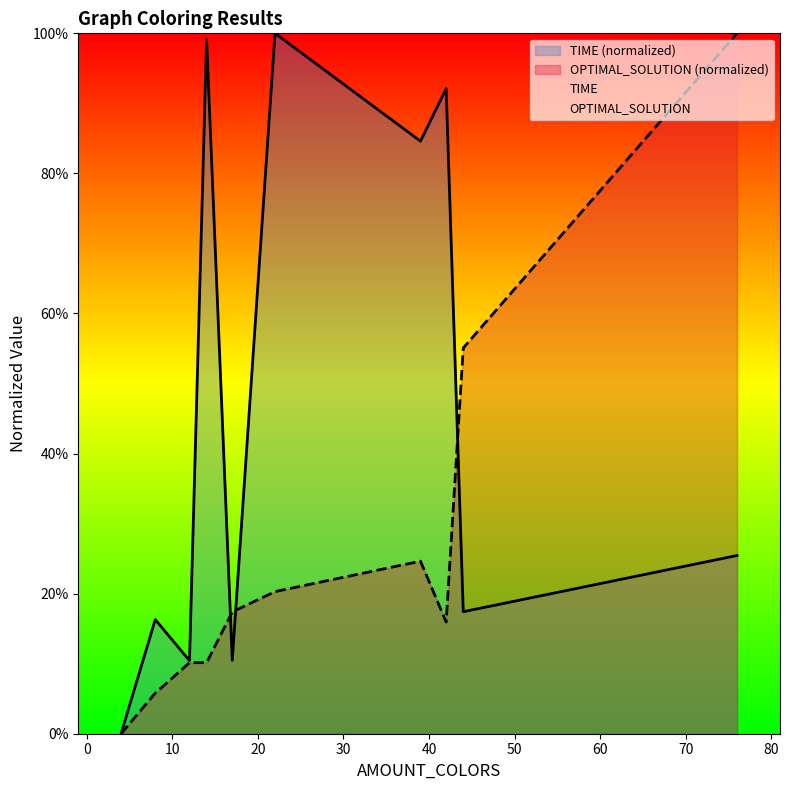

In TIME, how many points are lower than both neighbors (excluding endpoints)?

4